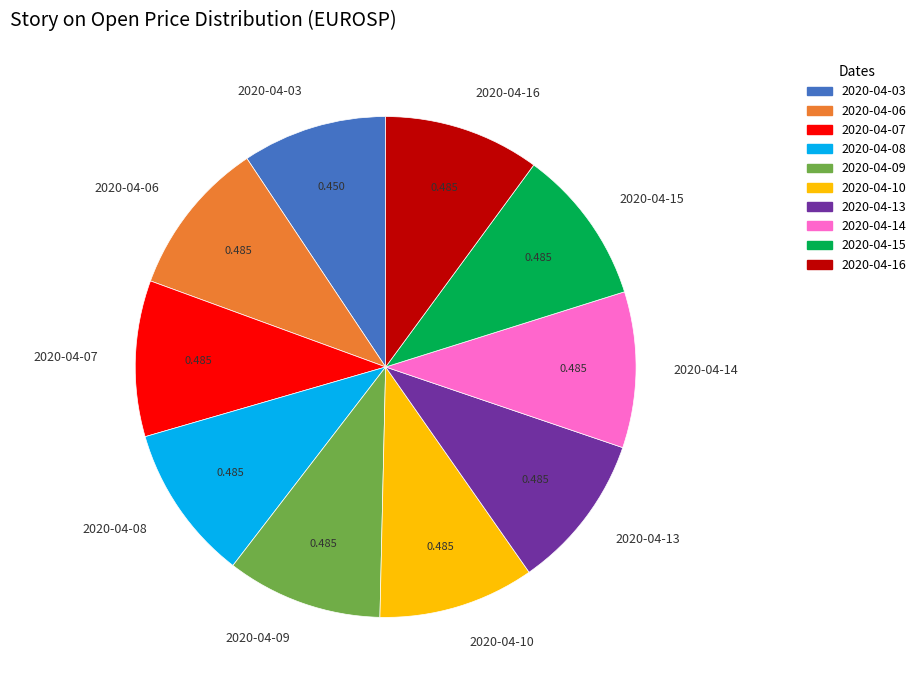

The 2020-04-10 slice represents 17% of the pie. True or false?

False